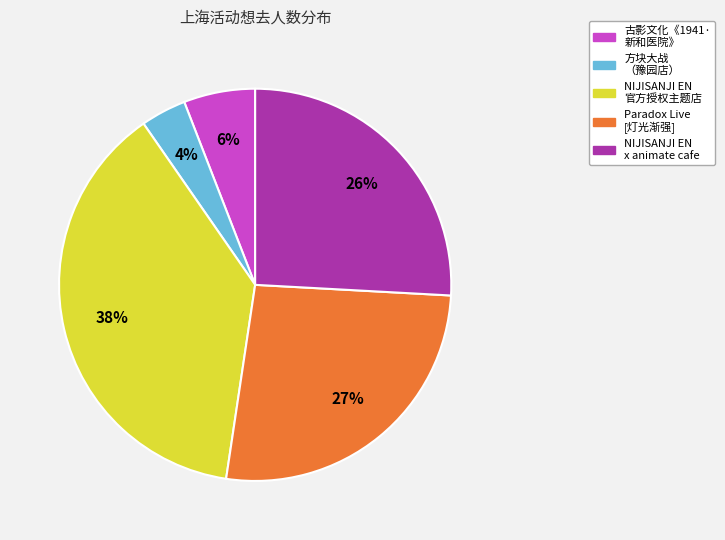

Is there a majority slice in this chart?

No